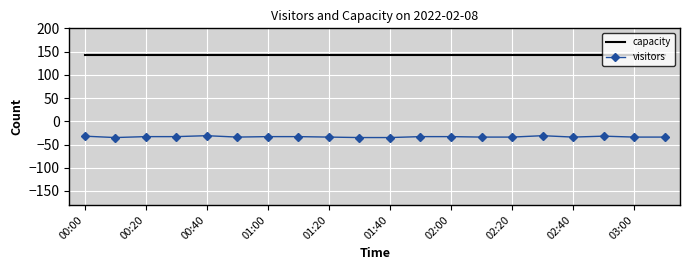

Which series has the largest range (max minus min)?

visitors